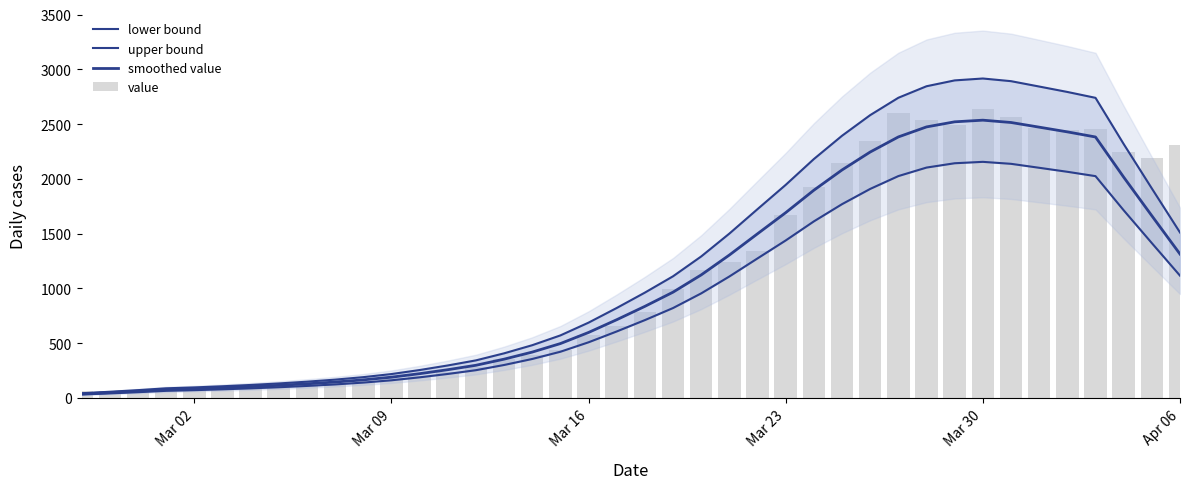

What is the lowest value of the upper bound series?

43.2